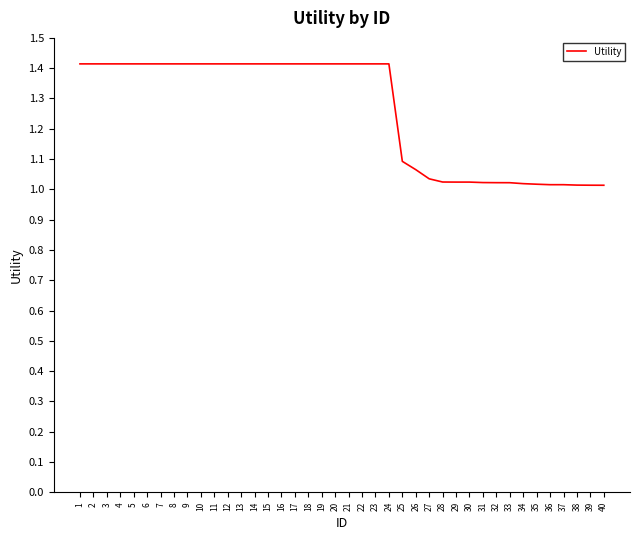

What is the ratio of the value at 32 to the value at 35?

1.0